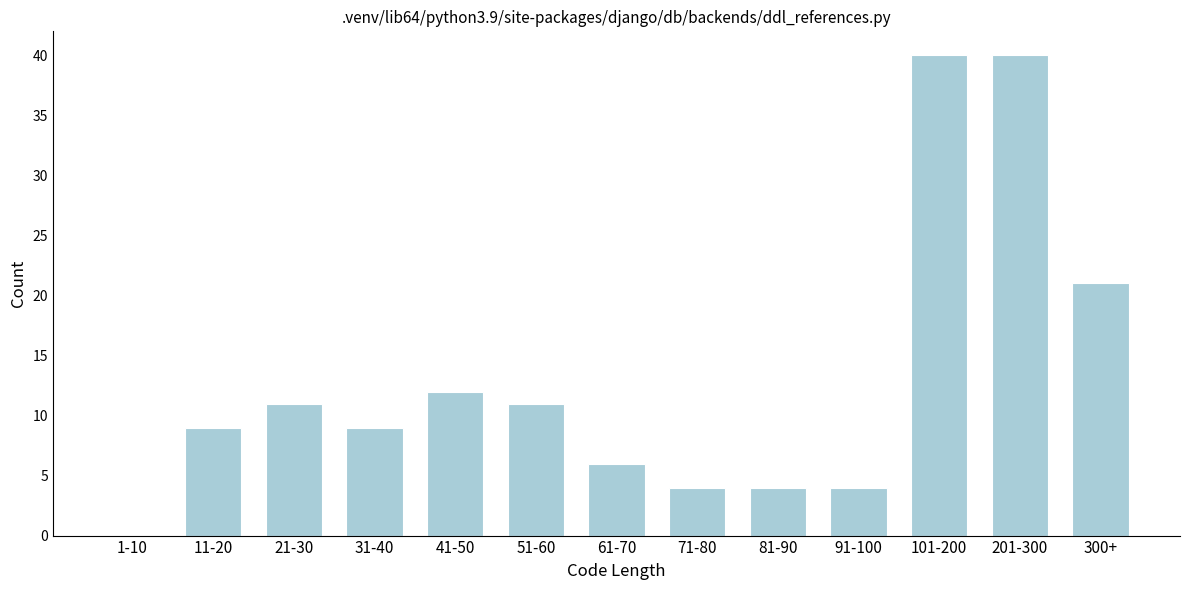

Reading right to left, extract all data points from this chart.

300+=21	201-300=40	101-200=40	91-100=4	81-90=4	71-80=4	61-70=6	51-60=11	41-50=12	31-40=9	21-30=11	11-20=9	1-10=0